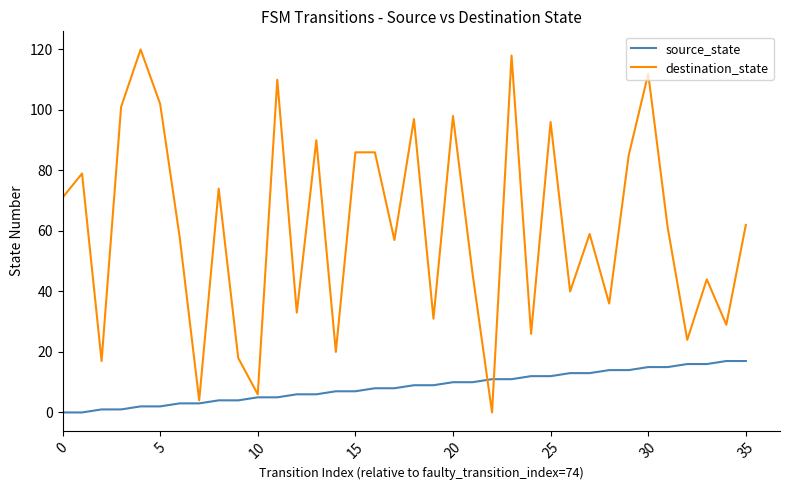

List the series in order of their overall mean, highest first.

destination_state, source_state